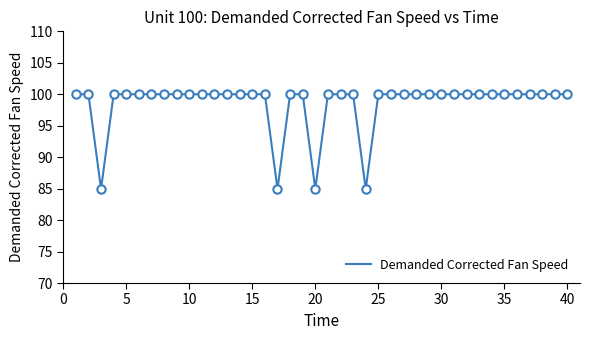

What is the minimum value shown in the chart?

84.9